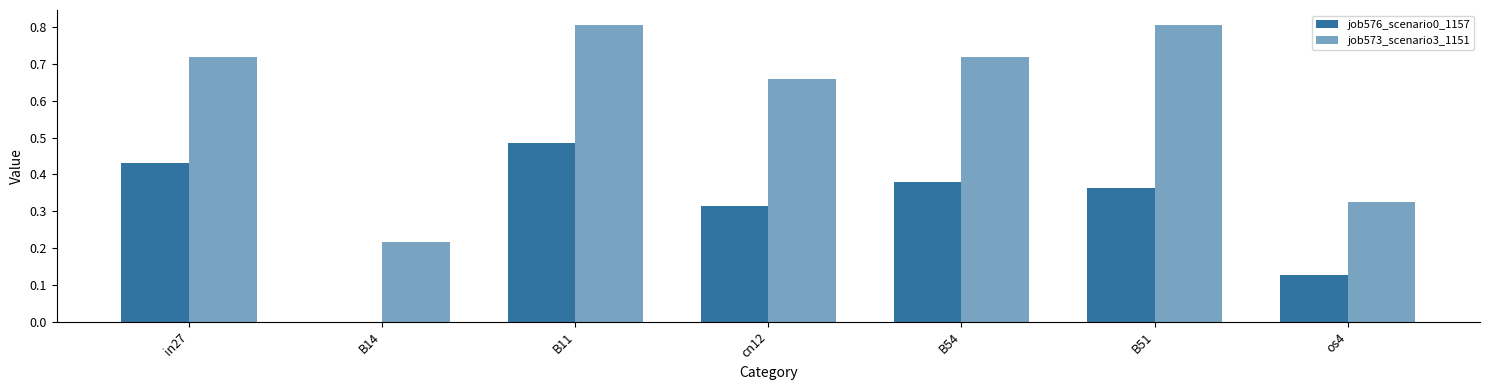

Are the bars horizontal?

No